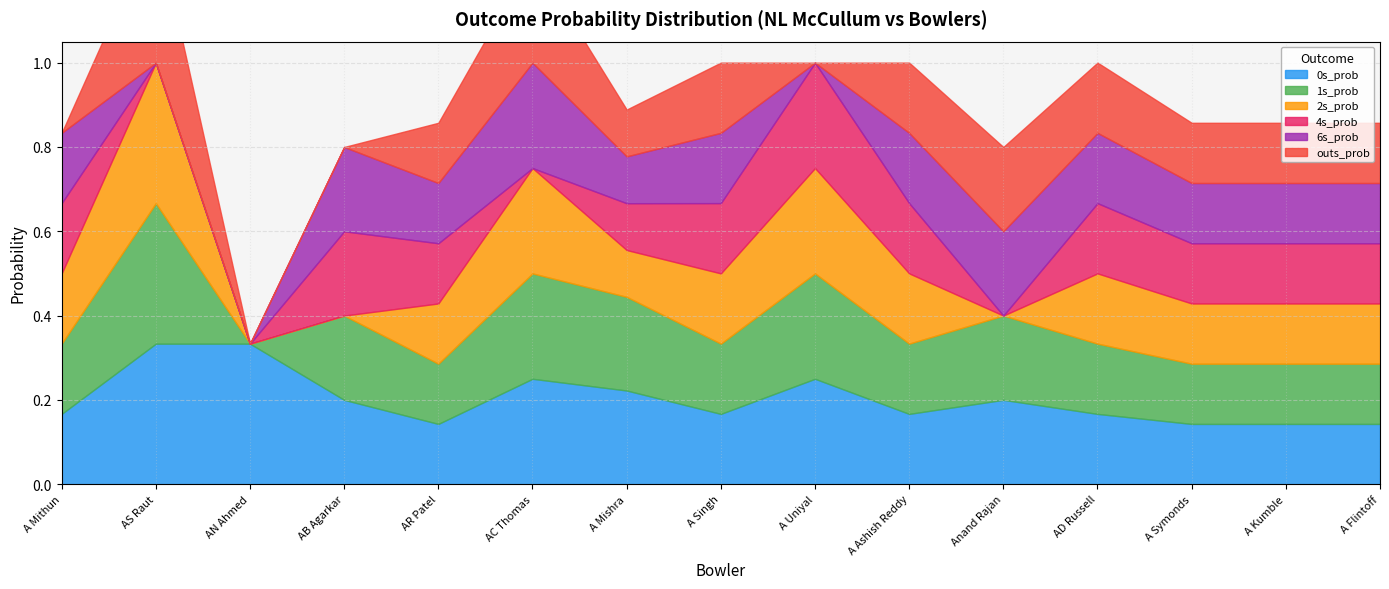

Rank the categories by 0s_prob value from highest to lowest.

AS Raut, AN Ahmed, AC Thomas, A Uniyal, A Mishra, AB Agarkar, Anand Rajan, A Mithun, A Singh, A Ashish Reddy, AD Russell, AR Patel, A Symonds, A Kumble, A Flintoff